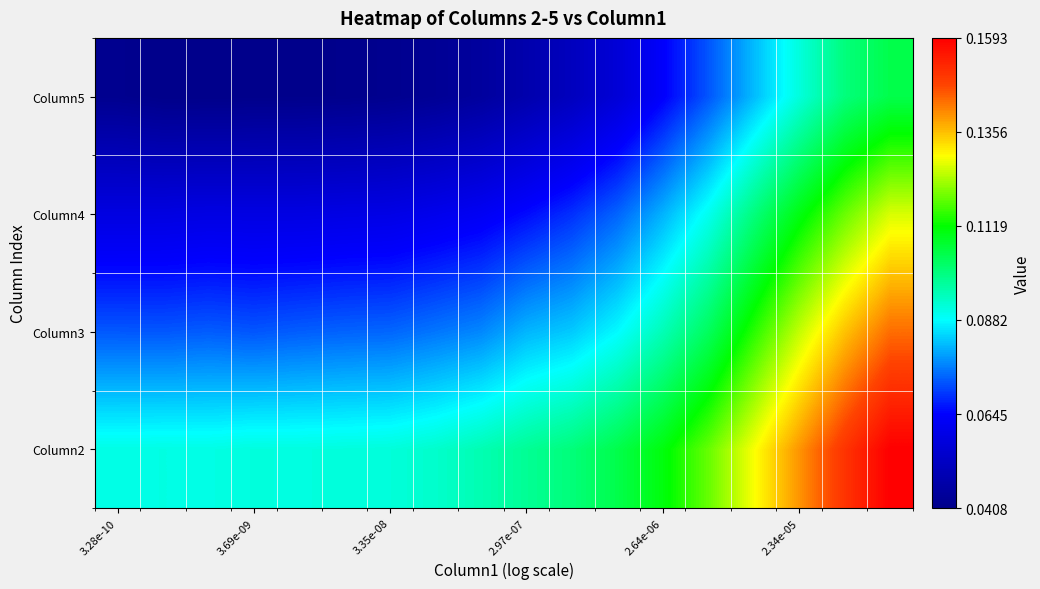

Reading right to left, list all the values displayed in this chart.

Column2: 0.2	0.2	0.1	0.1	0.1	0.1	0.1	0.1	0.1	0.1	0.1	0.1	0.1	0.1	0.1	0.1	0.1	0.1
Column3: 0.1	0.1	0.1	0.1	0.1	0.1	0.1	0.1	0.1	0.1	0.1	0.1	0.1	0.1	0.1	0.1	0.1	0.1
Column4: 0.1	0.1	0.1	0.1	0.1	0.1	0.1	0.1	0.1	0.1	0.1	0.1	0.1	0.1	0.1	0.1	0.1	0.1
Column5: 0.1	0.1	0.1	0.1	0.1	0.1	0.1	0.1	0.0	0.0	0.0	0.0	0.0	0.0	0.0	0.0	0.0	0.0